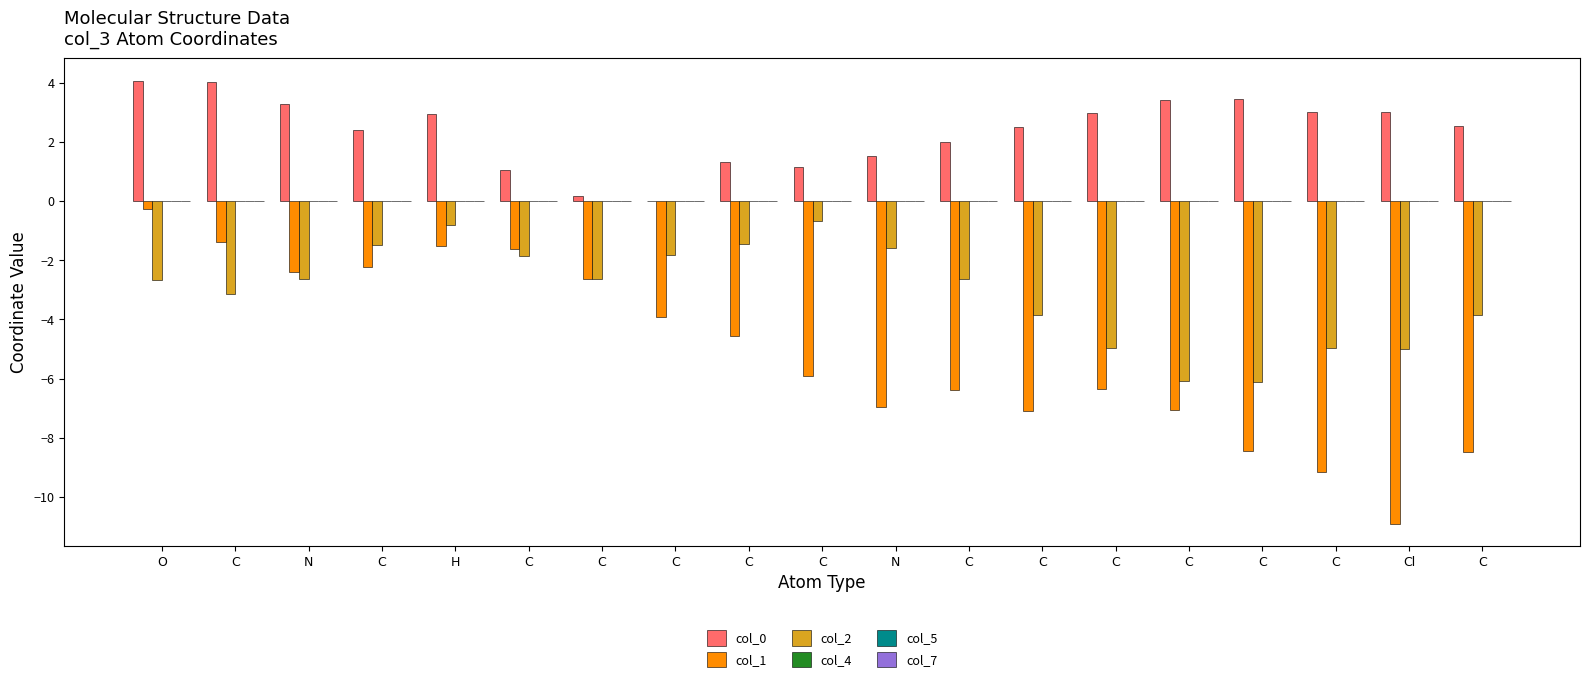

Reading left to right, list all the values displayed in this chart.

col_0: 4.1	4.0	3.3	2.4	2.9	1.0	0.2	-0.0	1.3	1.2	1.5	2.0	2.5	3.0	3.4	3.4	3.0	3.0	2.5
col_1: -0.3	-1.4	-2.4	-2.2	-1.5	-1.6	-2.6	-3.9	-4.6	-5.9	-7.0	-6.4	-7.1	-6.4	-7.1	-8.4	-9.2	-10.9	-8.5
col_2: -2.7	-3.1	-2.6	-1.5	-0.8	-1.8	-2.6	-1.8	-1.4	-0.7	-1.6	-2.6	-3.8	-5.0	-6.1	-6.1	-5.0	-5.0	-3.8
col_4: 0.0	0.0	0.0	0.0	0.0	0.0	0.0	0.0	0.0	0.0	0.0	0.0	0.0	0.0	0.0	0.0	0.0	0.0	0.0
col_5: 0.0	0.0	0.0	0.0	0.0	0.0	0.0	0.0	0.0	0.0	0.0	0.0	0.0	0.0	0.0	0.0	0.0	0.0	0.0
col_7: 0.0	0.0	0.0	0.0	0.0	0.0	0.0	0.0	0.0	0.0	0.0	0.0	0.0	0.0	0.0	0.0	0.0	0.0	0.0